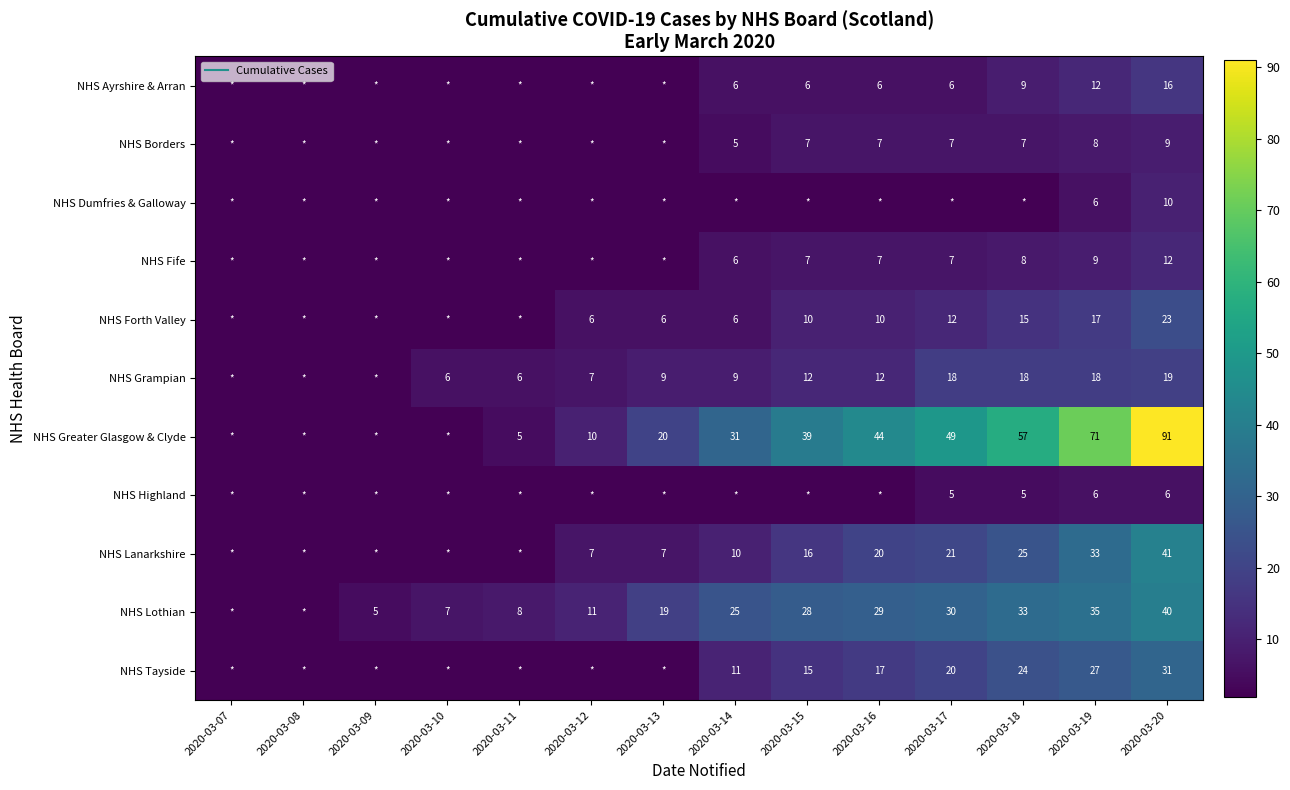

Which category has the lowest value across all series?

2020-03-07